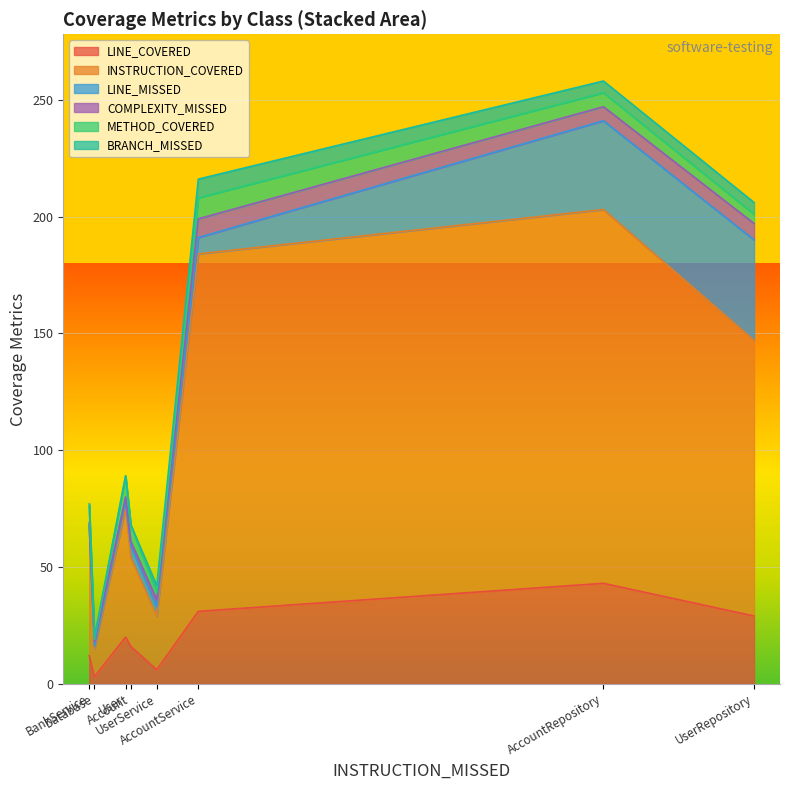

How many interior local peaks does the LINE_MISSED series have?

2